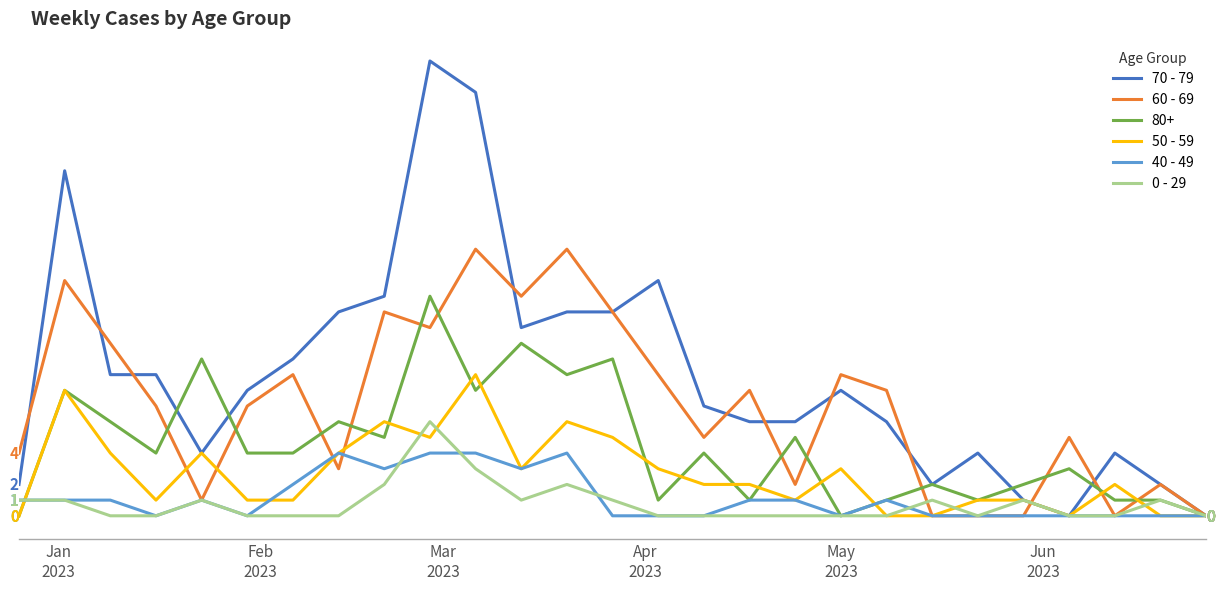

What are all the series names shown in the legend?

70 - 79, 60 - 69, 80+, 50 - 59, 40 - 49, 0 - 29